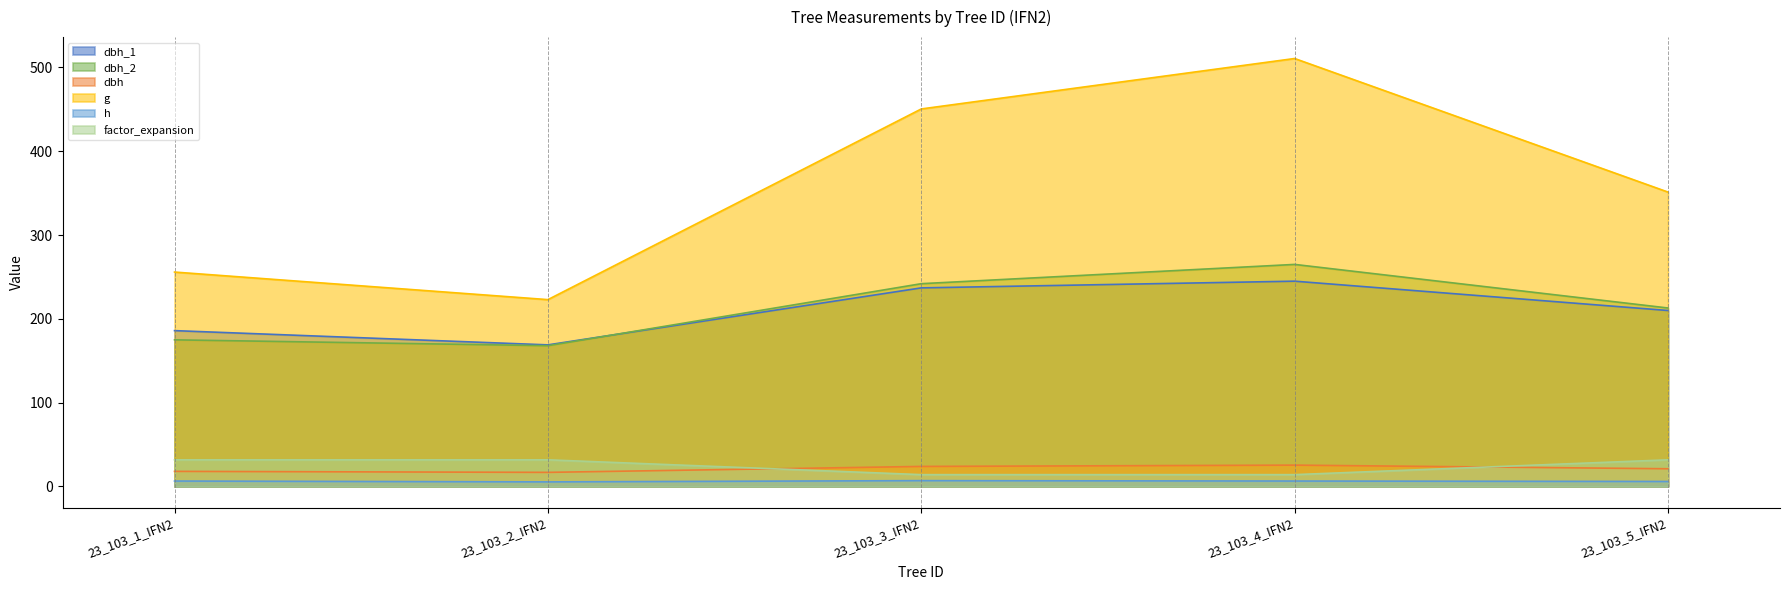

Which series changed the most between 23_103_3_IFN2 and 23_103_4_IFN2?

g